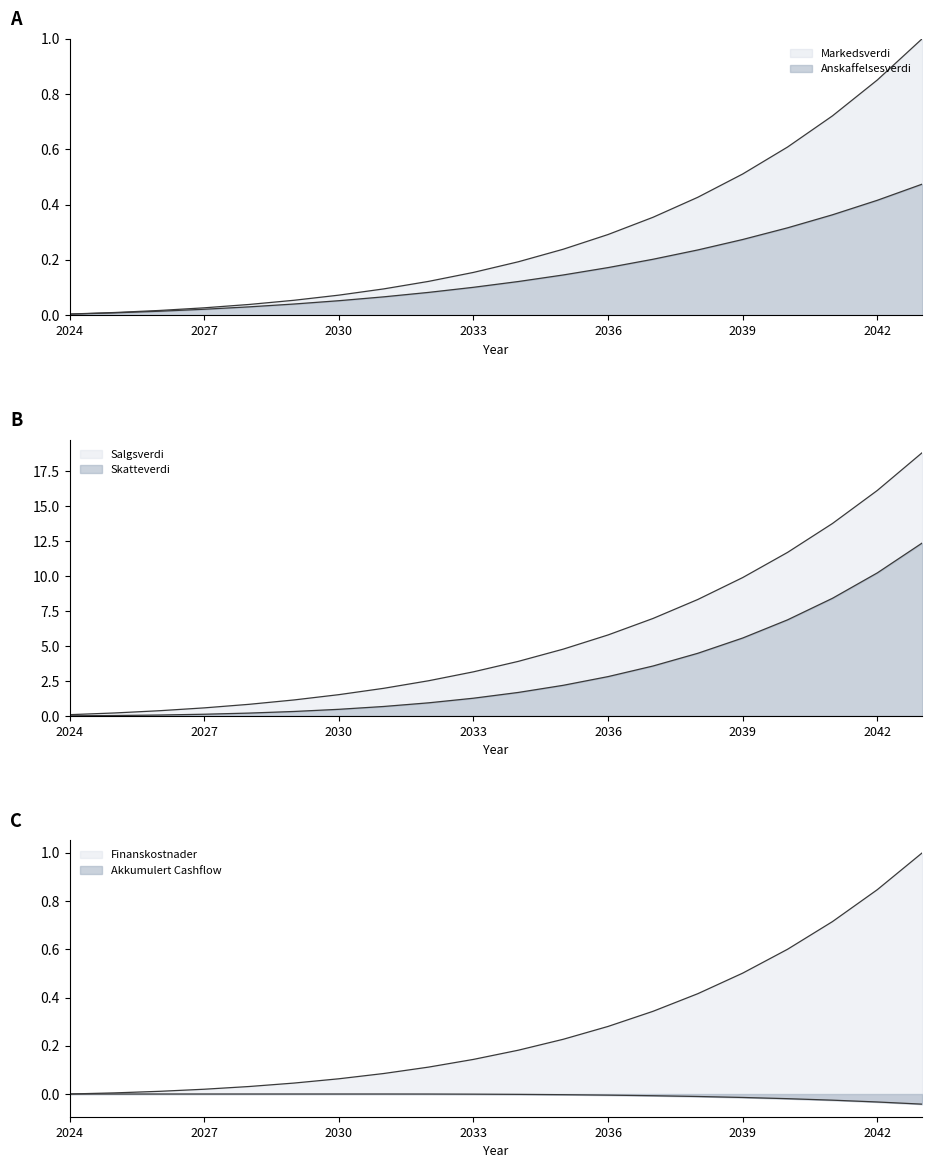

Which series changed the most between 2026 and 2033?

Markedsverdi